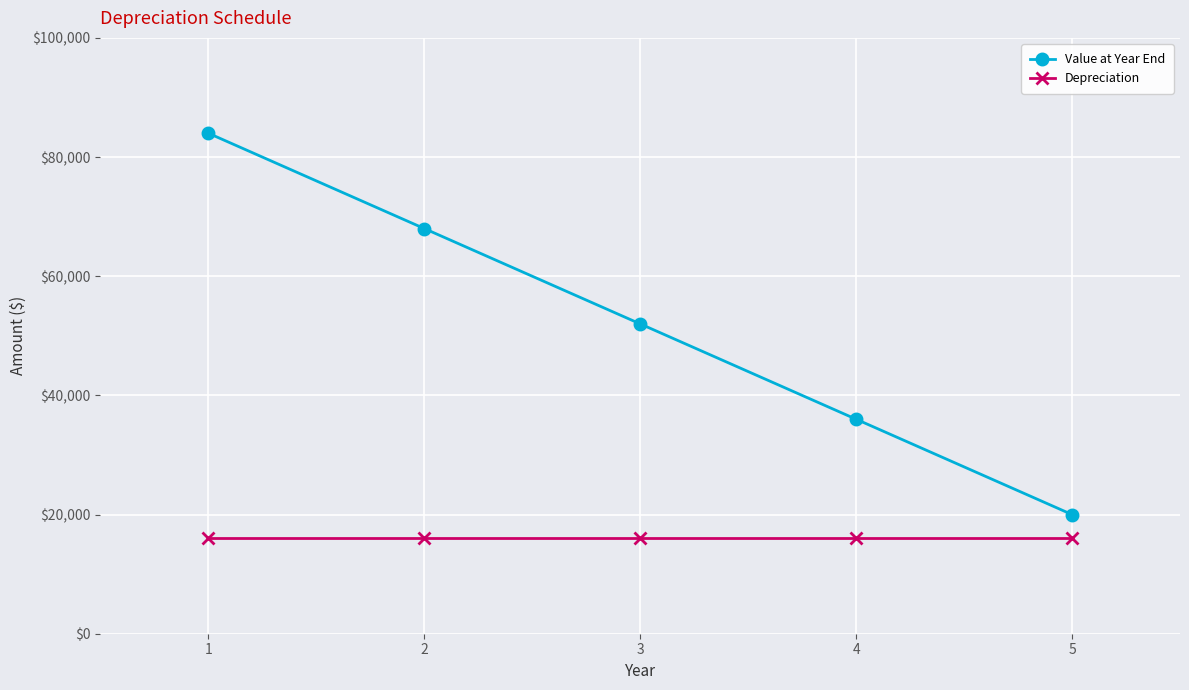

What is the sum of all Depreciation values?

80000